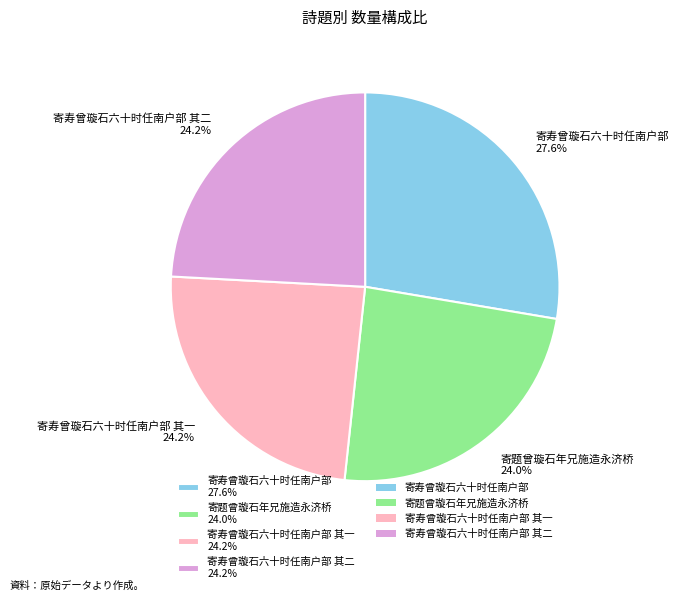

How many slices are in this pie chart?

4